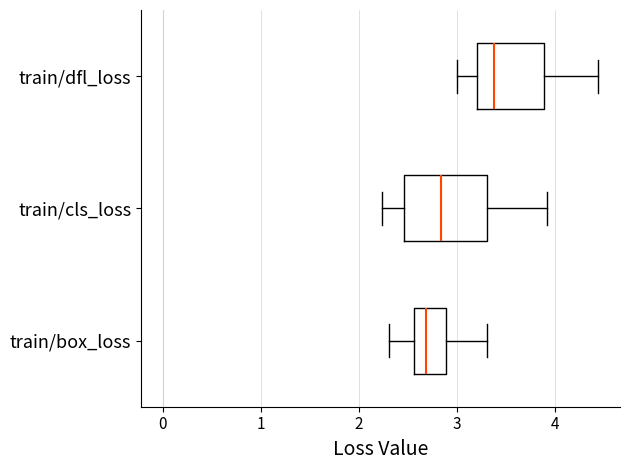

Which box's median line is the furthest to the left?

train/box_loss